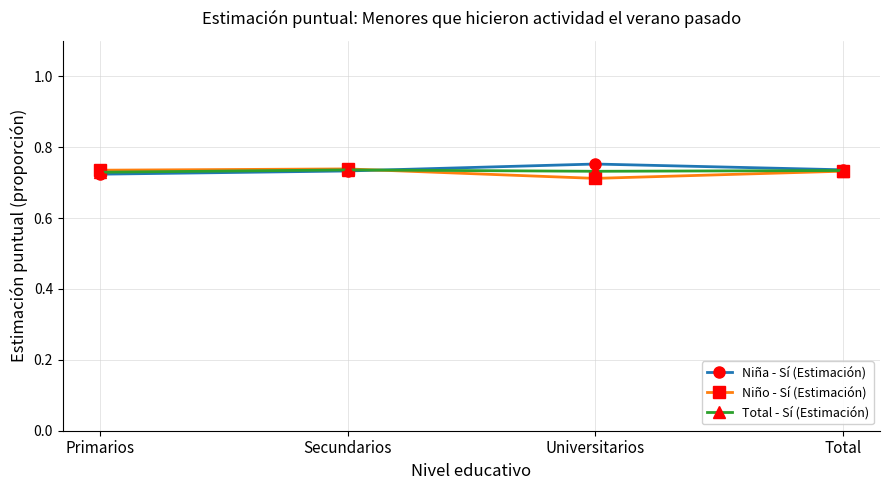

What is the label of the 4th point from the left?

Total